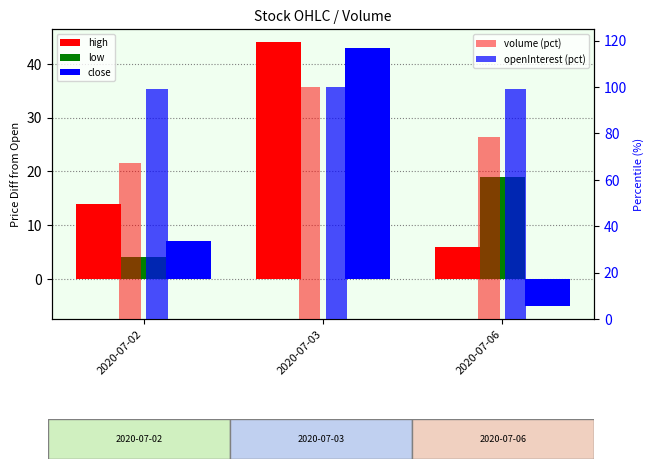

How many data points in close are less than 7?

1